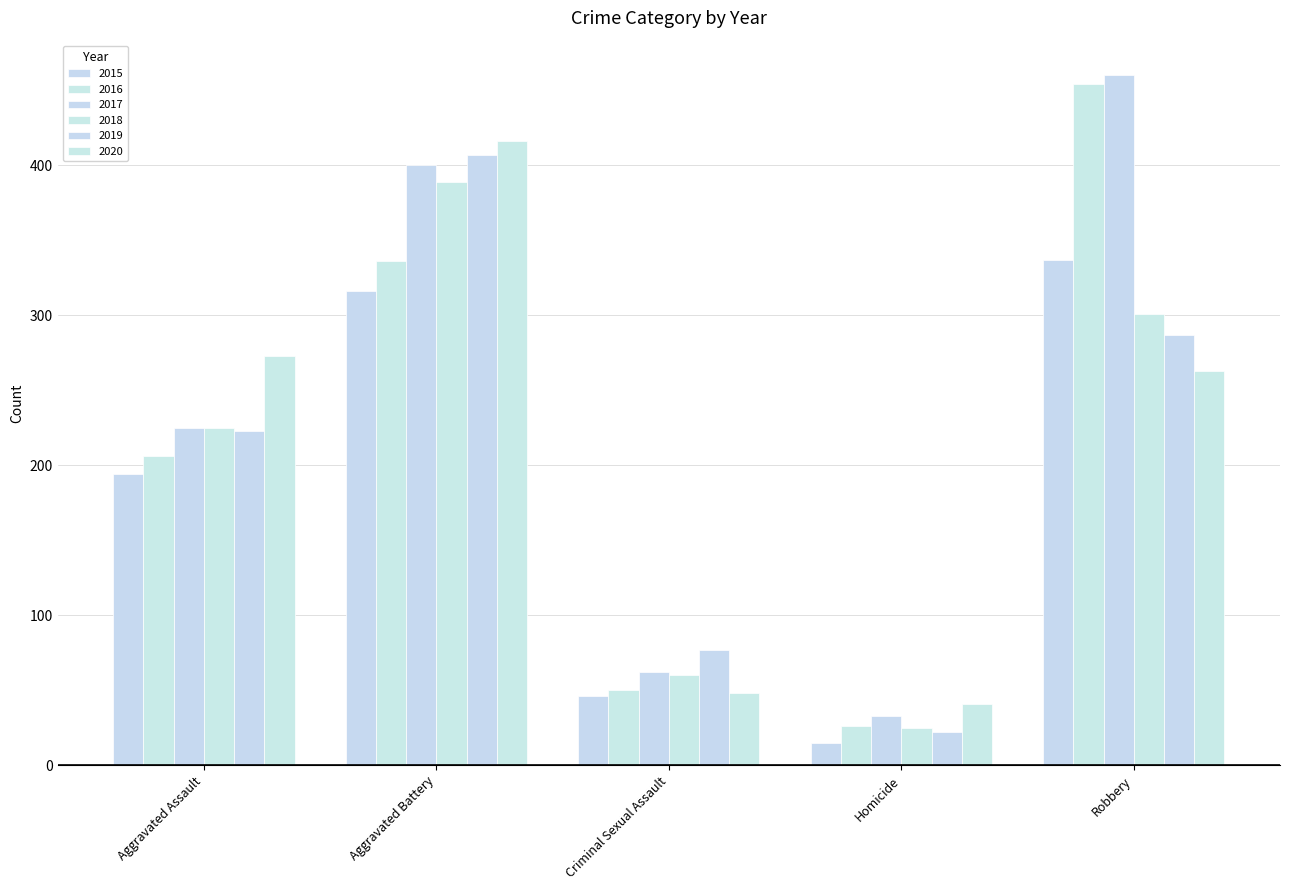

Which label corresponds to the smallest value in the chart?

Homicide